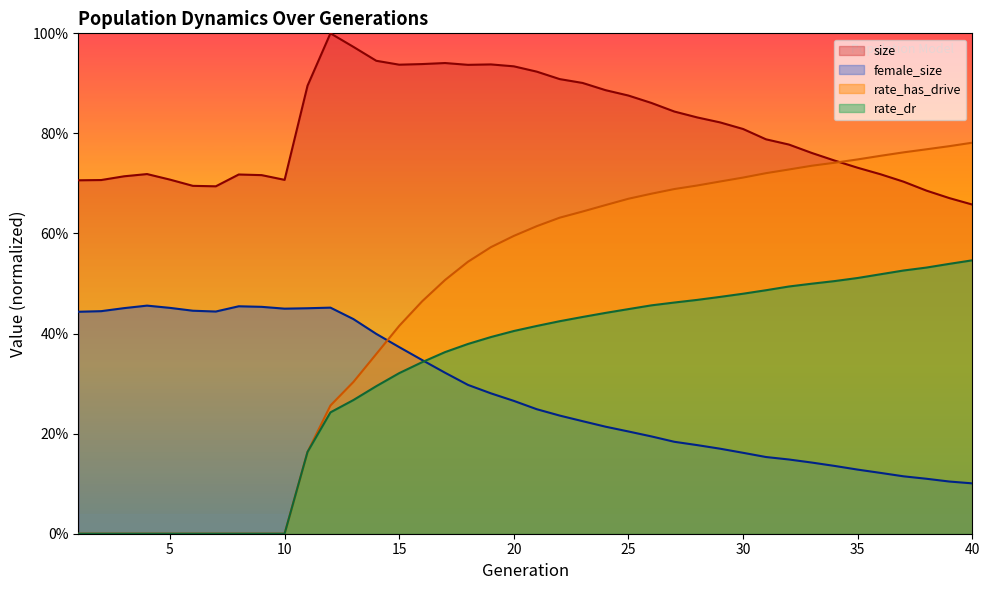

Is it true that rate_has_drive equals 1.3 at 30?

False